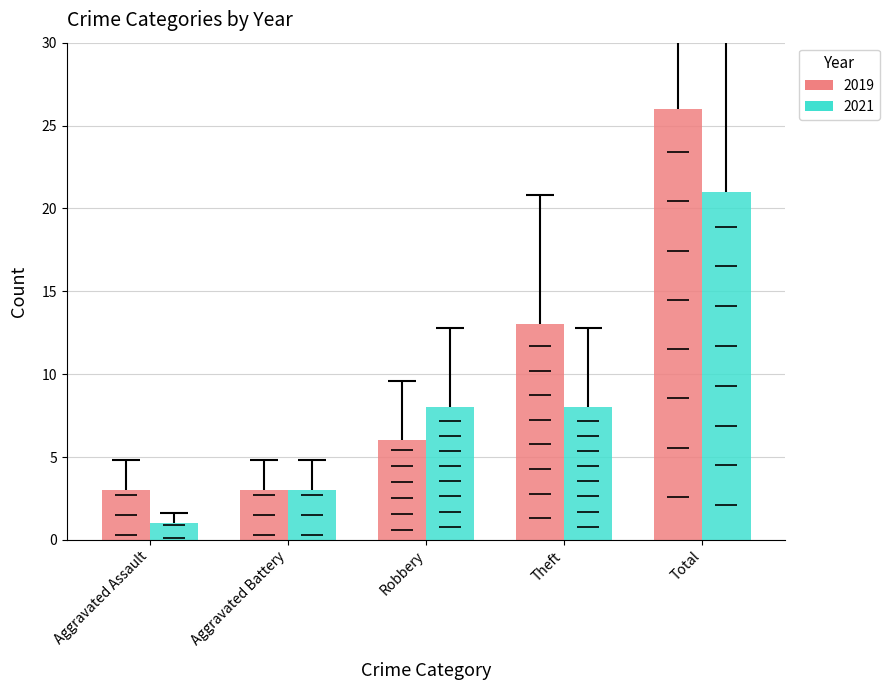

How many groups of bars are there?

5